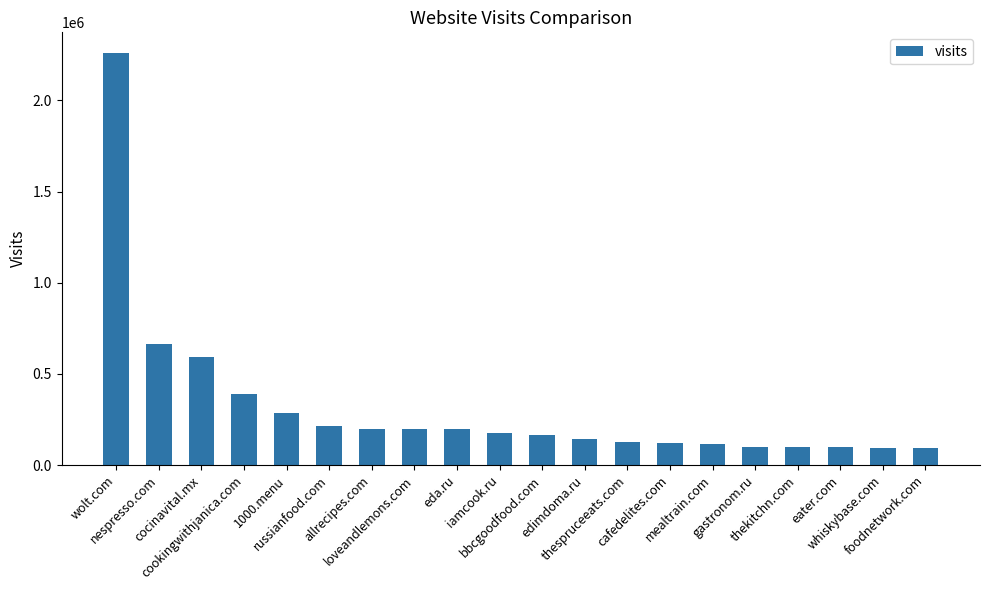

Are the bars grouped side by side (vs. stacked)?

No